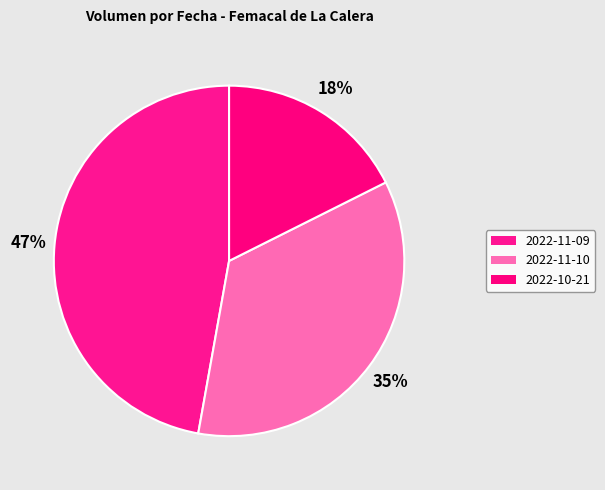

True or false: 2022-10-21 accounts for 11% of the total.

False